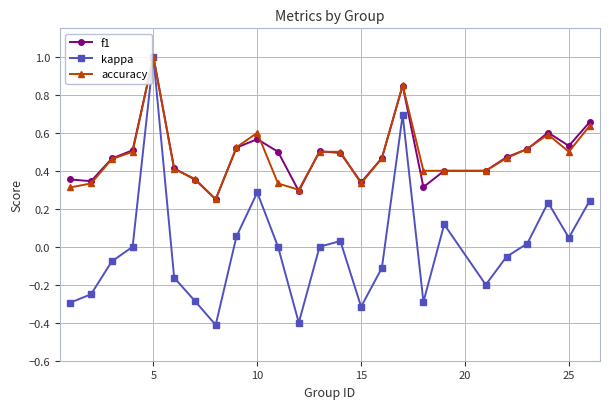

What is the lowest value of the kappa series?

-0.4